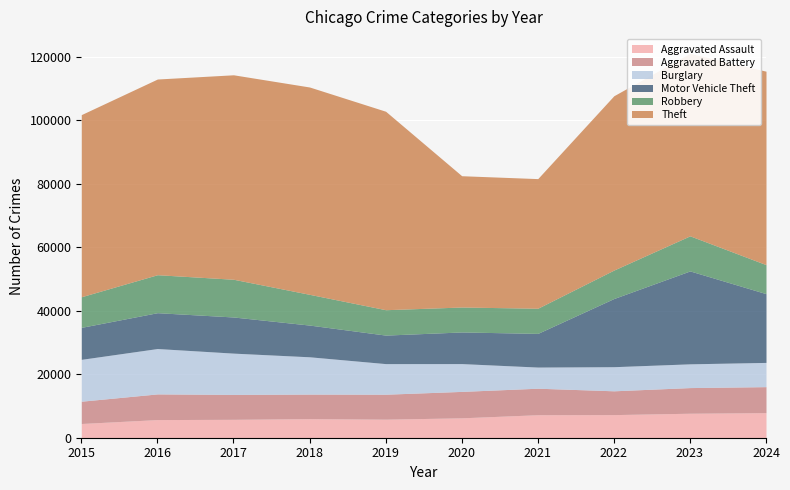

What are all the series names shown in the legend?

Aggravated Assault, Aggravated Battery, Burglary, Motor Vehicle Theft, Robbery, Theft